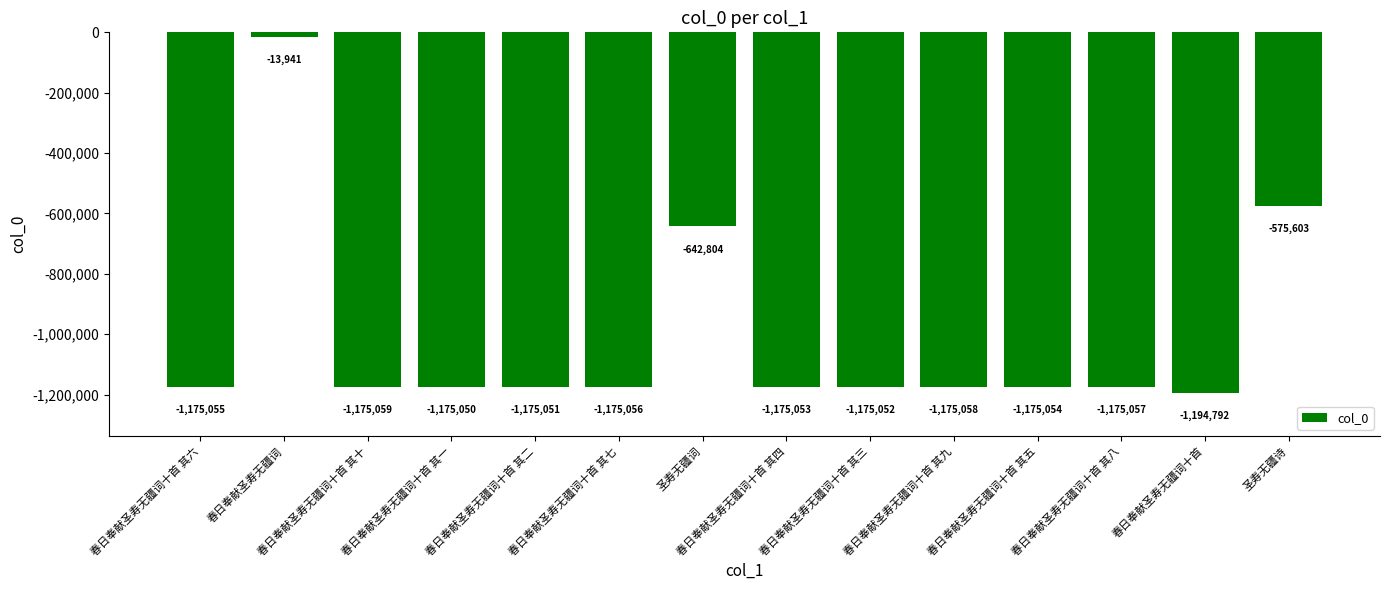

How many data points does each series have?

14